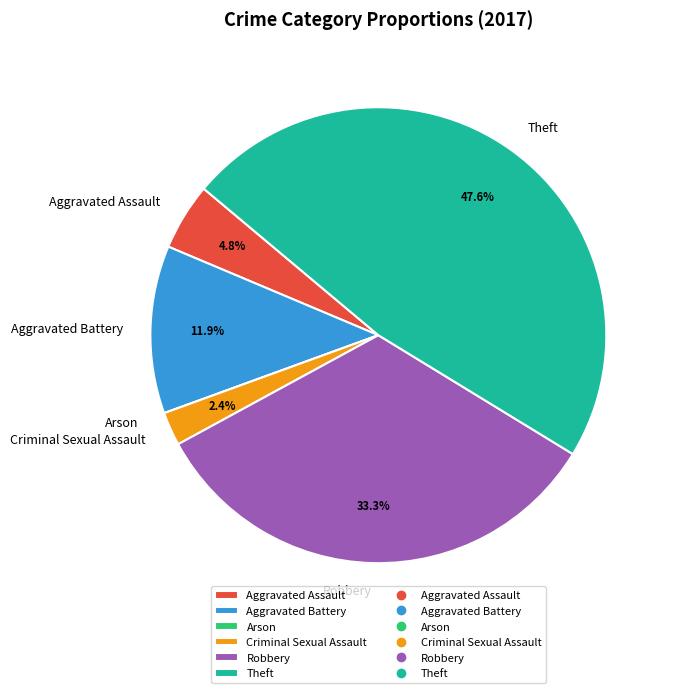

Is there any slice that represents more than half of the pie?

No